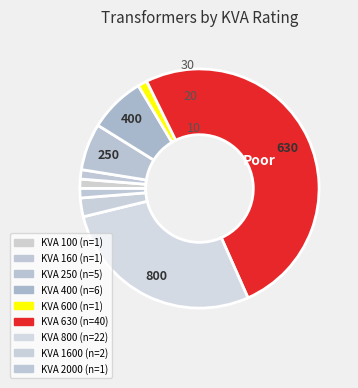

How many segments does this pie chart have?

9